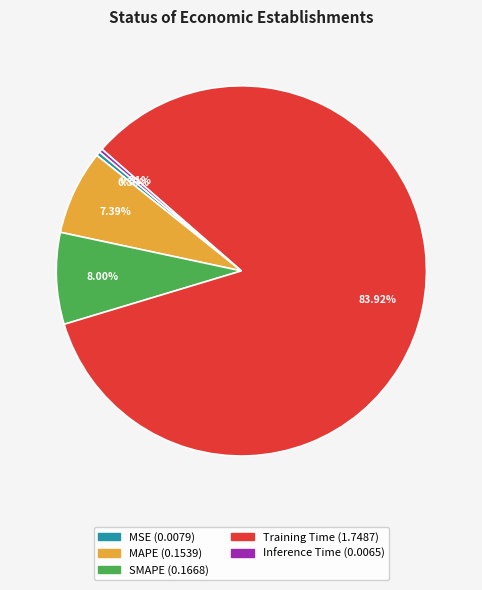

What is the total percentage of Inference Time and MAPE?

7.7%